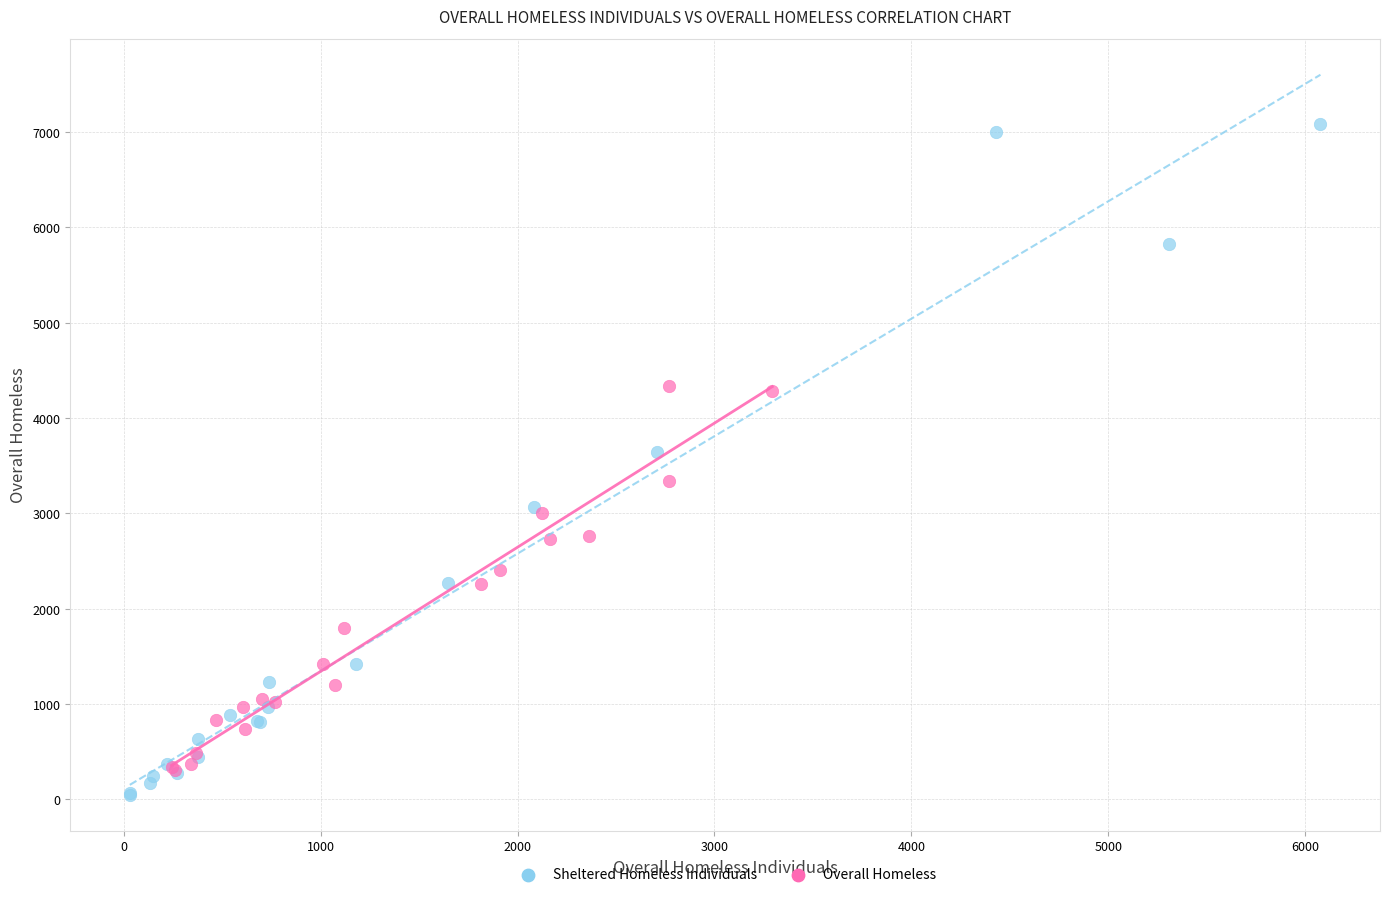

What are all the series names shown in the legend?

Sheltered Homeless Individuals, Overall Homeless